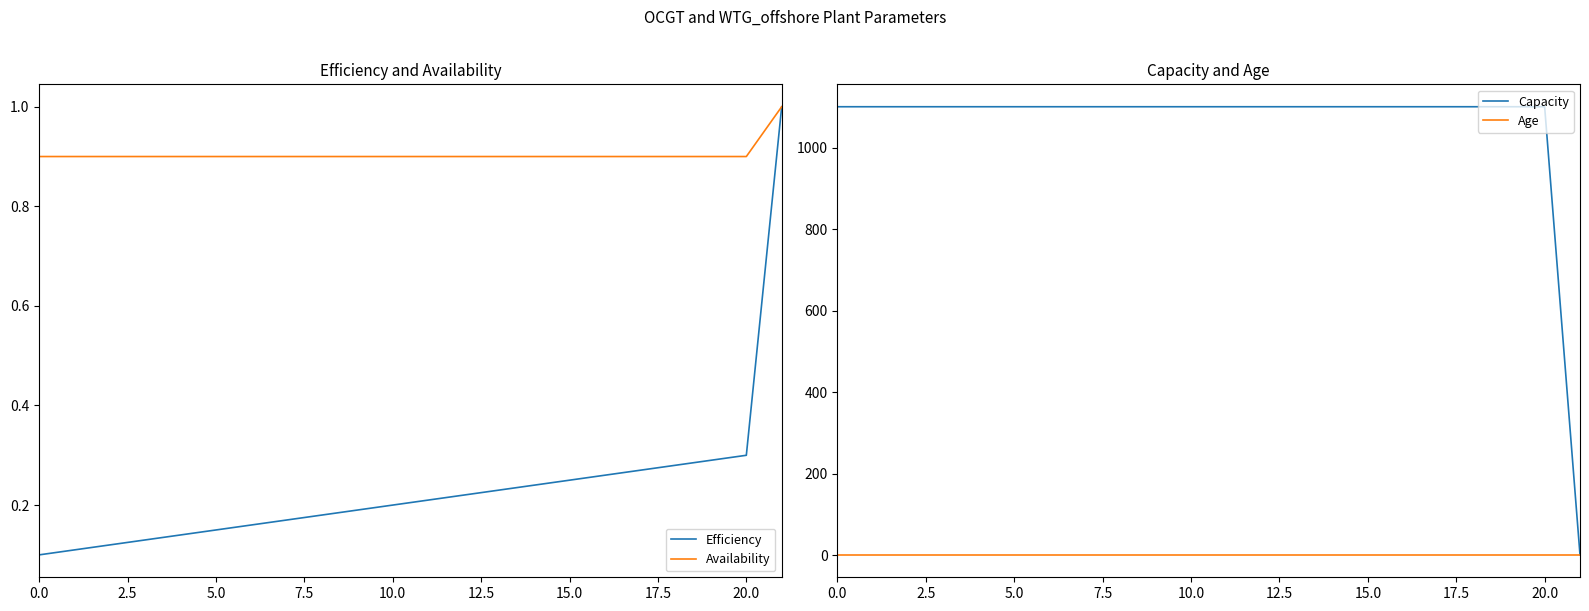

Reading left to right, extract all data points from this chart.

Efficiency: 0.1	0.1	0.1	0.1	0.1	0.1	0.2	0.2	0.2	0.2	0.2	0.2	0.2	0.2	0.2	0.2	0.3	0.3	0.3	0.3	0.3	1.0
Availability: 0.9	0.9	0.9	0.9	0.9	0.9	0.9	0.9	0.9	0.9	0.9	0.9	0.9	0.9	0.9	0.9	0.9	0.9	0.9	0.9	0.9	1.0
Capacity: 1100.0	1100.0	1100.0	1100.0	1100.0	1100.0	1100.0	1100.0	1100.0	1100.0	1100.0	1100.0	1100.0	1100.0	1100.0	1100.0	1100.0	1100.0	1100.0	1100.0	1100.0	1.0
Age: 1.0	1.0	1.0	1.0	1.0	1.0	1.0	1.0	1.0	1.0	1.0	1.0	1.0	1.0	1.0	1.0	1.0	1.0	1.0	1.0	1.0	1.0